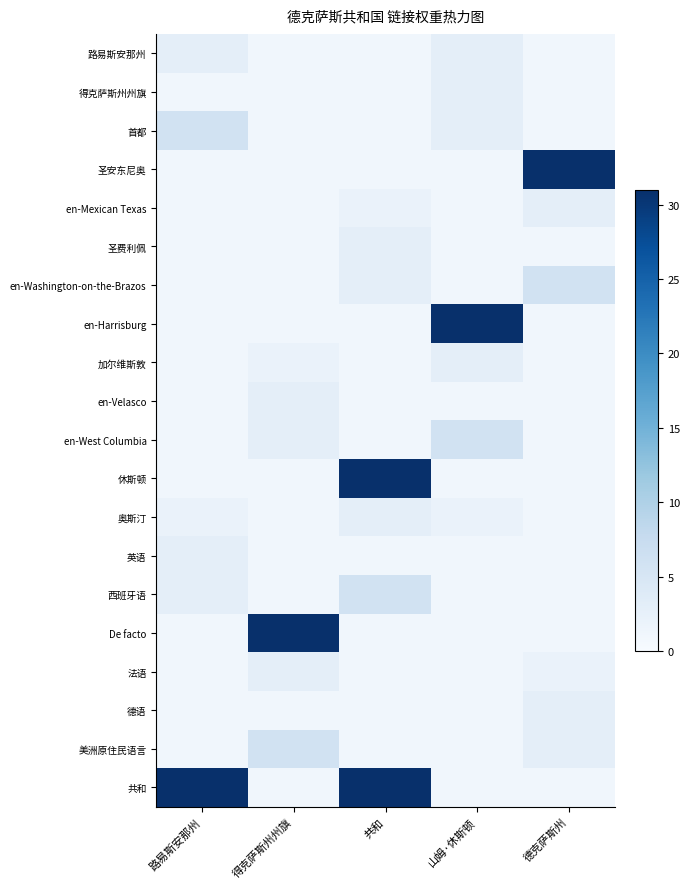

What is the total value across all series at 德克萨斯州?

62